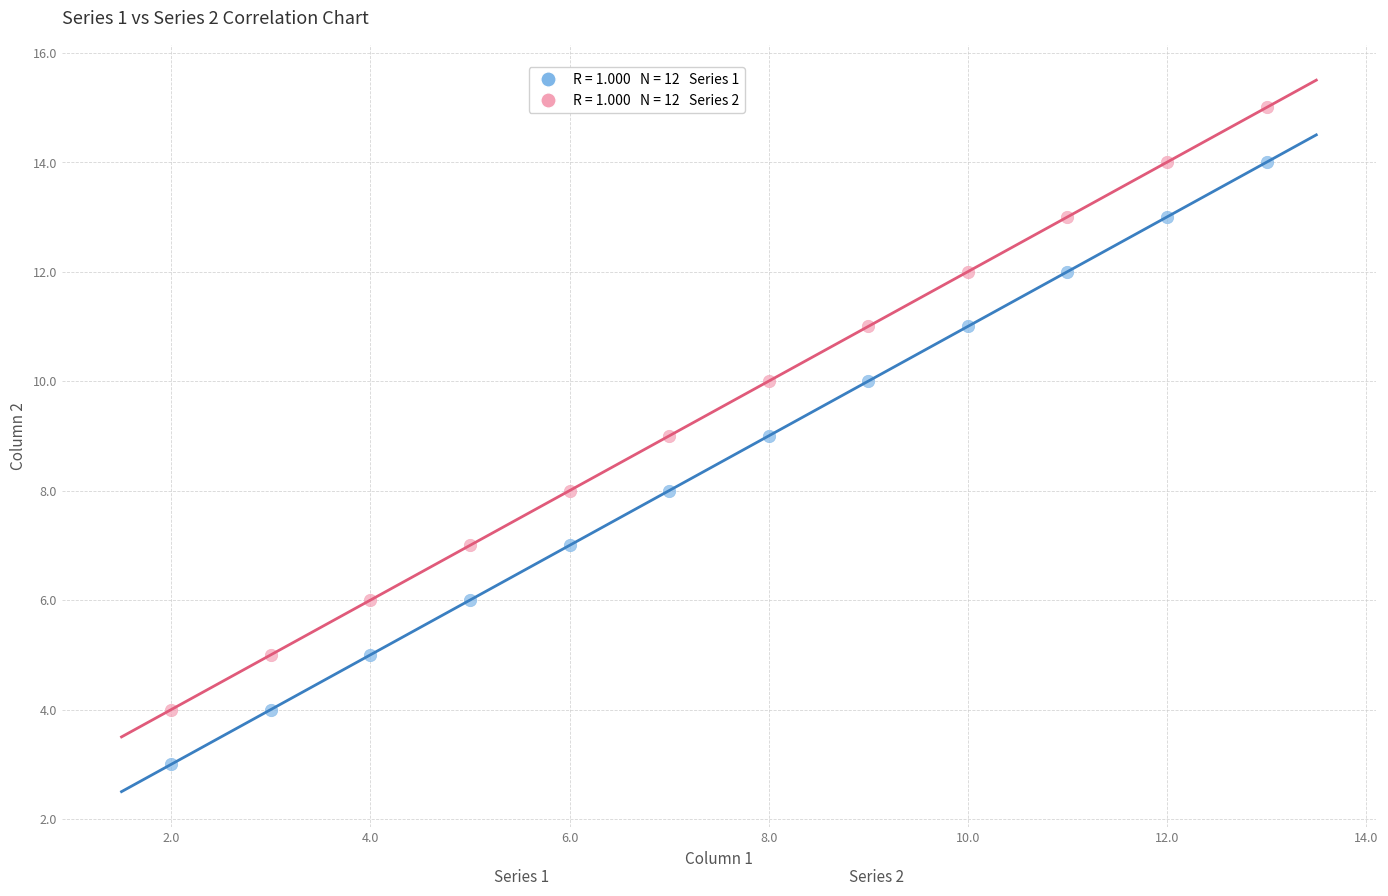

Across all data points, what is the range of X values (max minus min)?

11